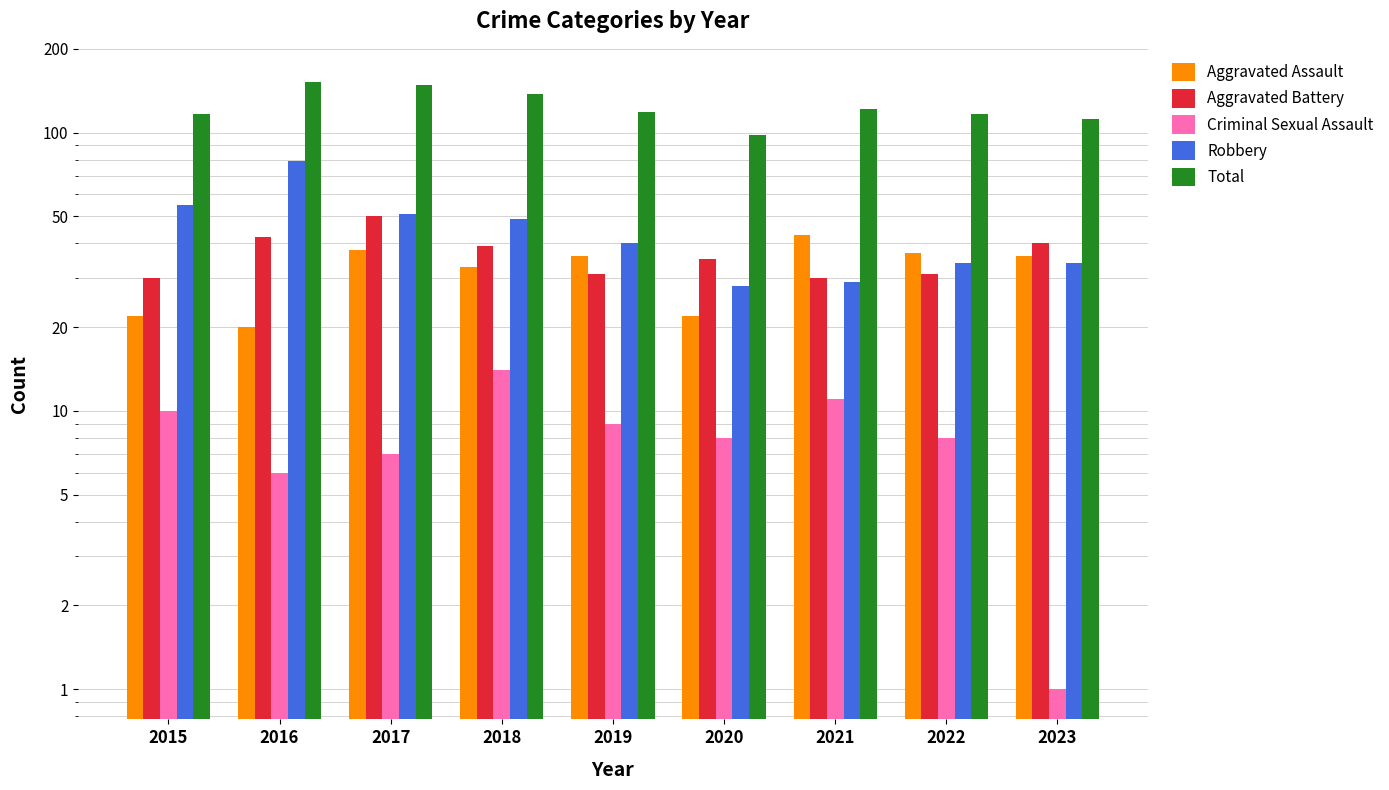

What is the difference between the Aggravated Assault values at 2019 and 2022?

1